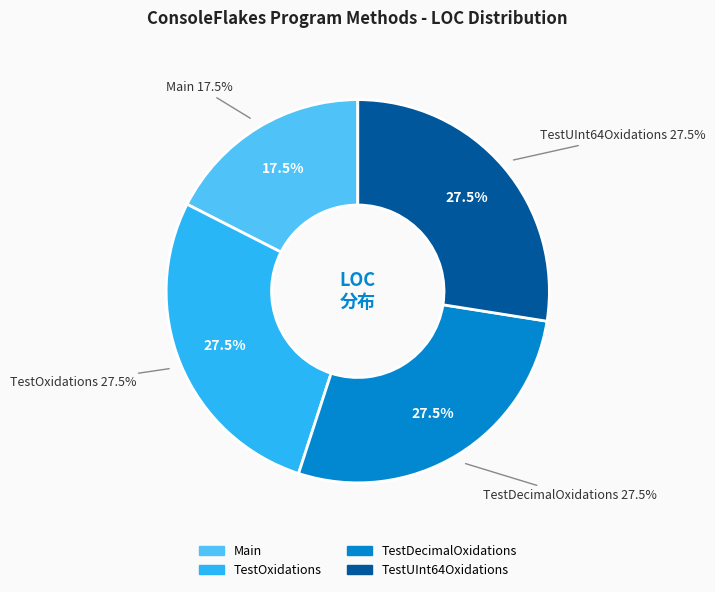

Is there a majority slice in this chart?

No